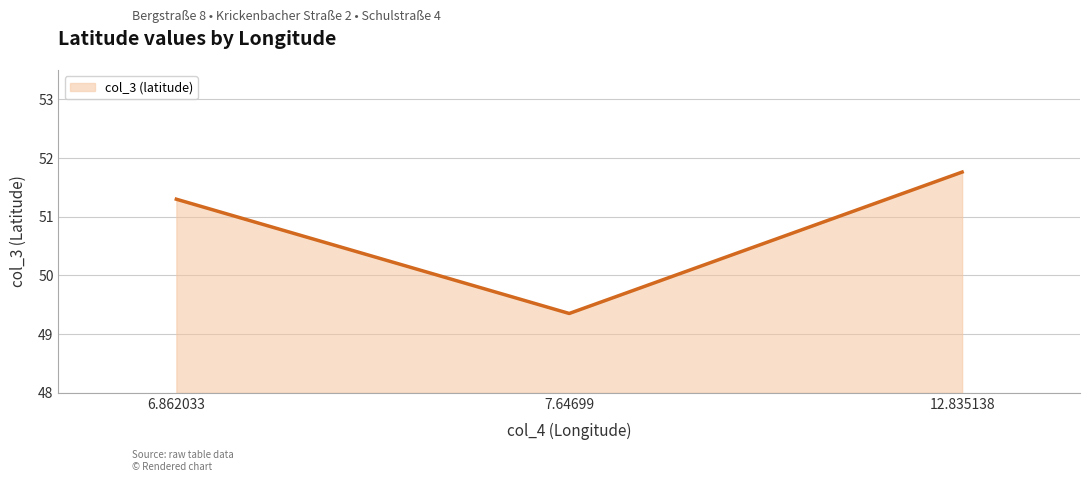

List the labels in order of value, largest first.

12.835138, 6.862033, 7.64699